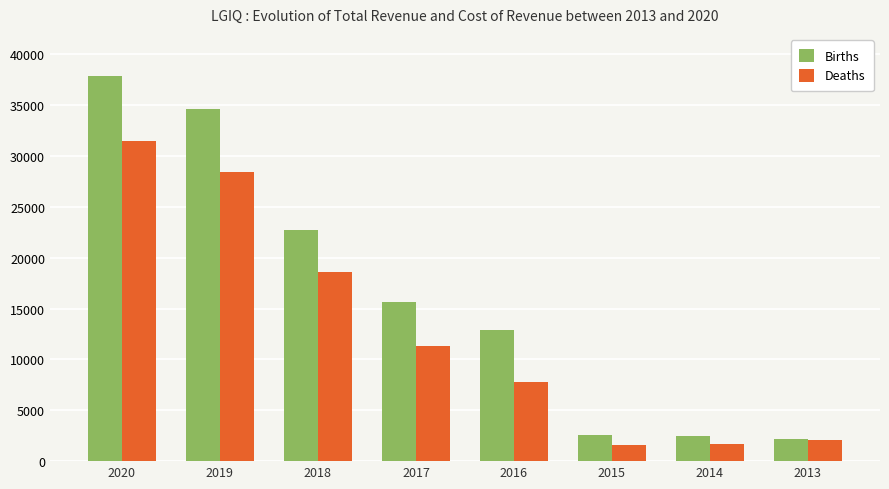

At how many categories does at least one series exceed 26757?

2